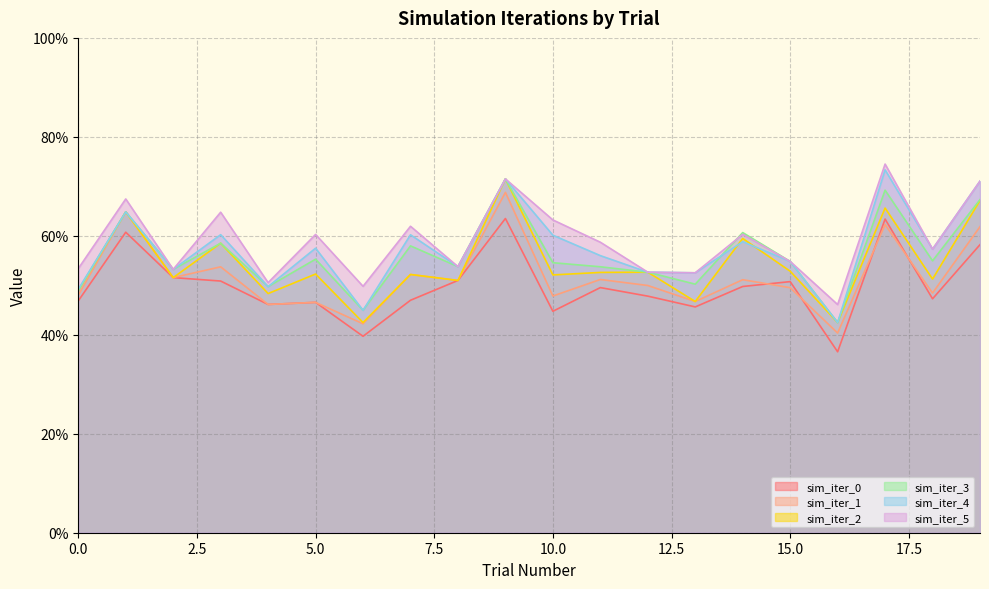

Count the number of data series in this chart.

6